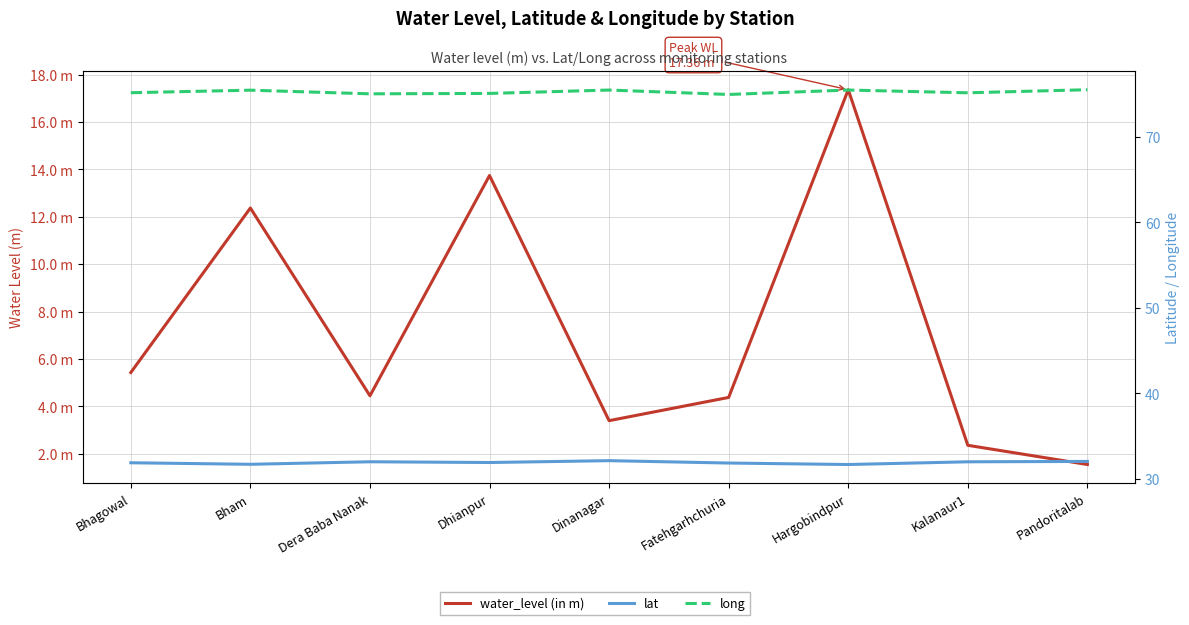

What is the spread (max minus min) of values at Fatehgarhchuria?

70.6